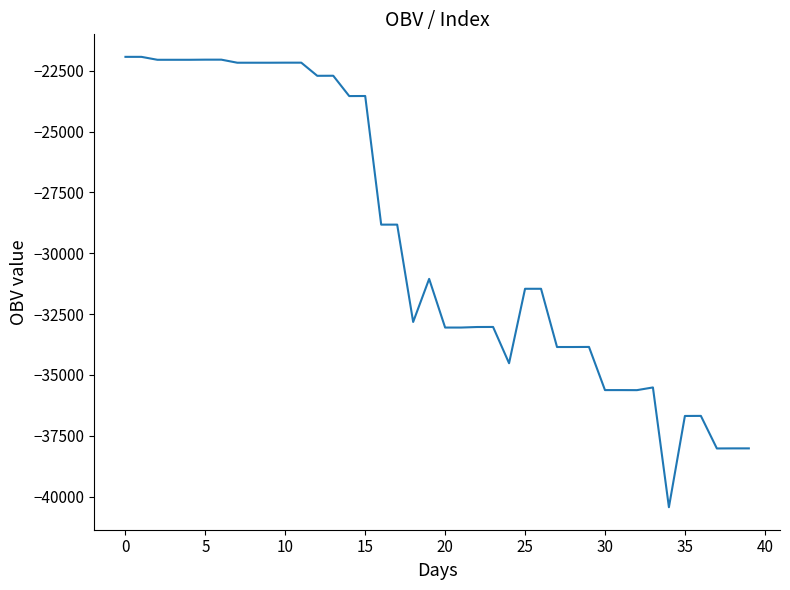

What is the greatest value displayed?

-21928.5